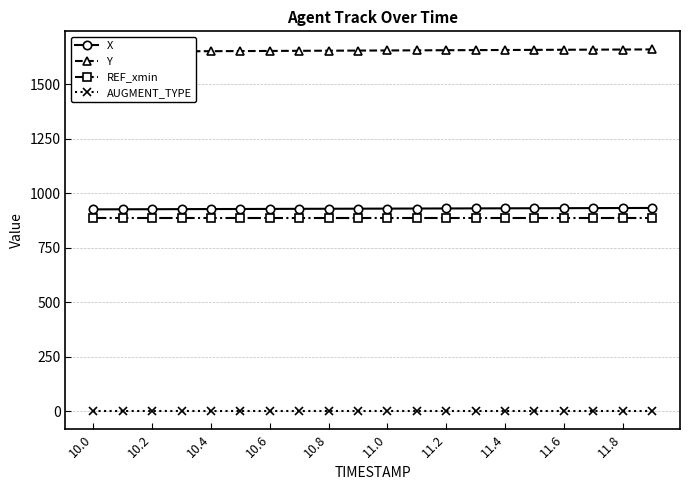

Read the REF_xmin value at 15.

888.2